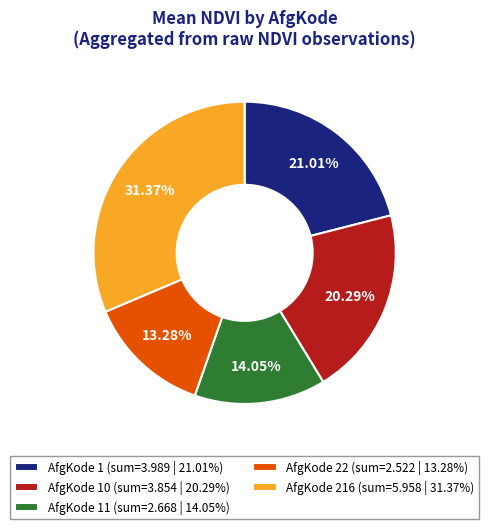

What is the smallest slice in the pie chart?

AfgKode 22 (sum=2.522 | 13.28%)